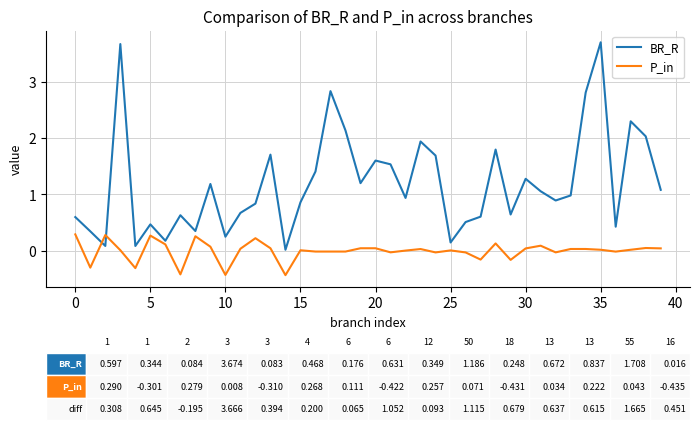

What is the difference between the maximum and minimum values in the P_in series?

0.7